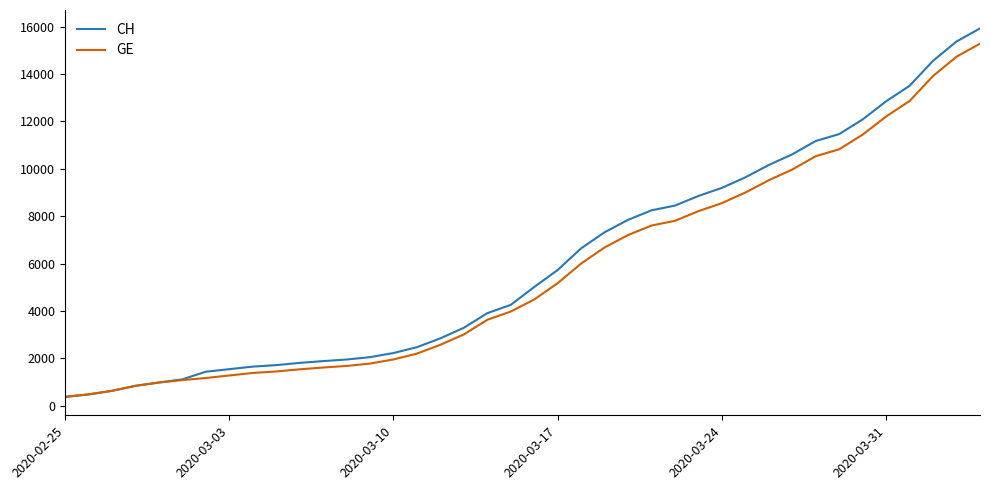

What is the difference between the second highest and second lowest values in the GE series?

14254